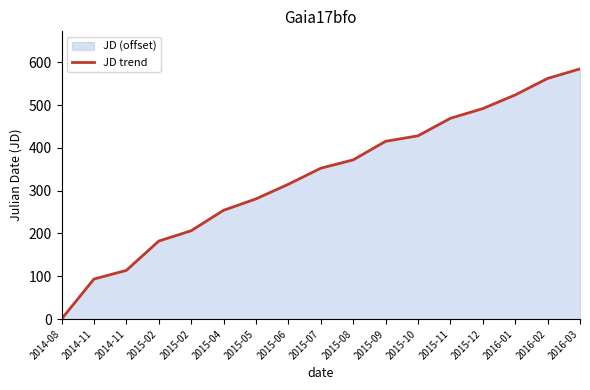

Where is the data nearest to the value 292?

2015-05